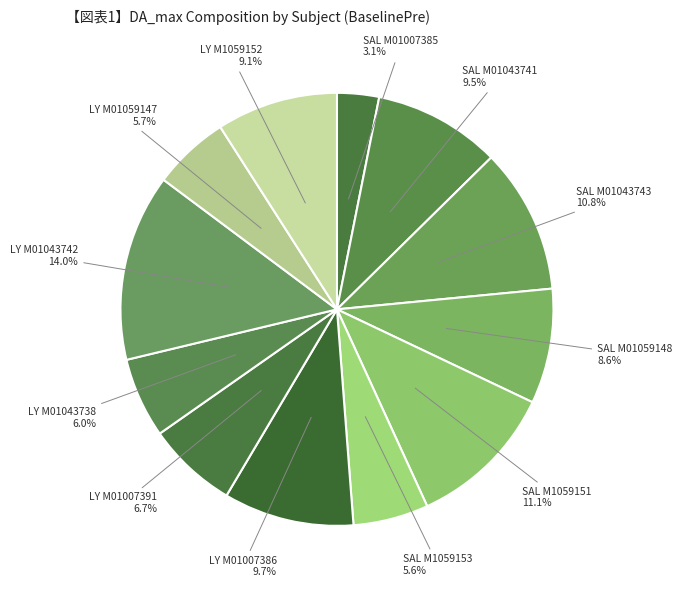

How many slices are in this pie chart?

12